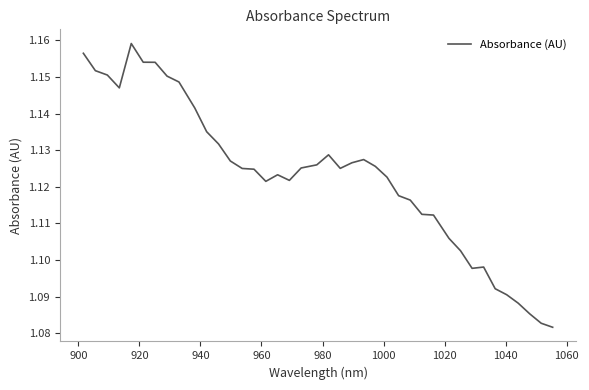

True or false: there are more than 2 points higher than both neighbors.

True